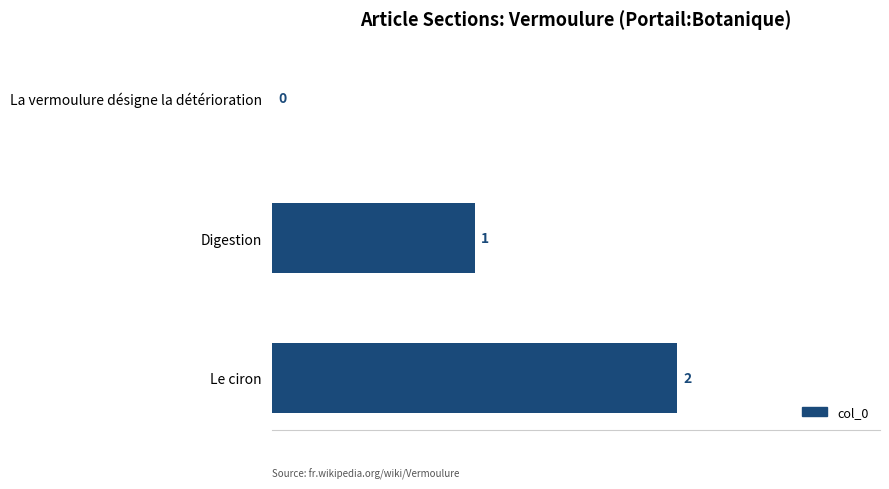

The chart shows a value of 1 at Le ciron. True or false?

False